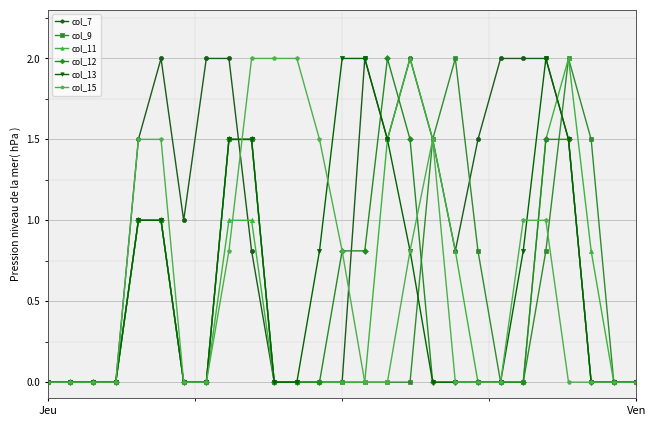

What is the greatest value displayed?

2.0